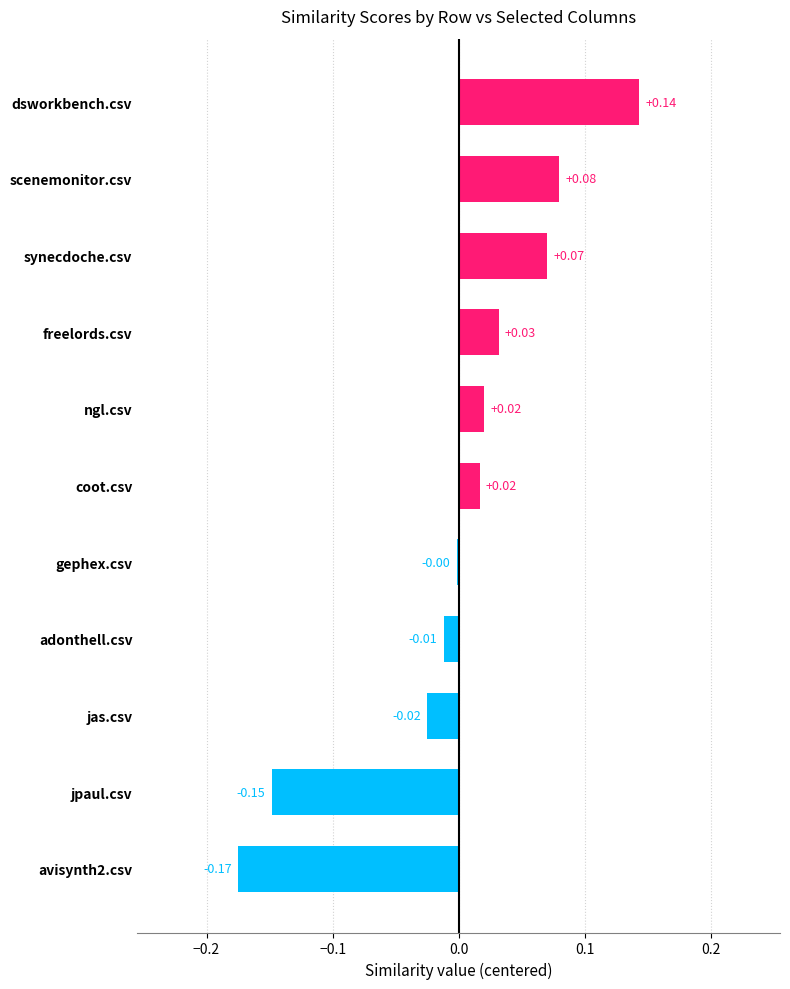

At which label is the value closest to 0?

gephex.csv